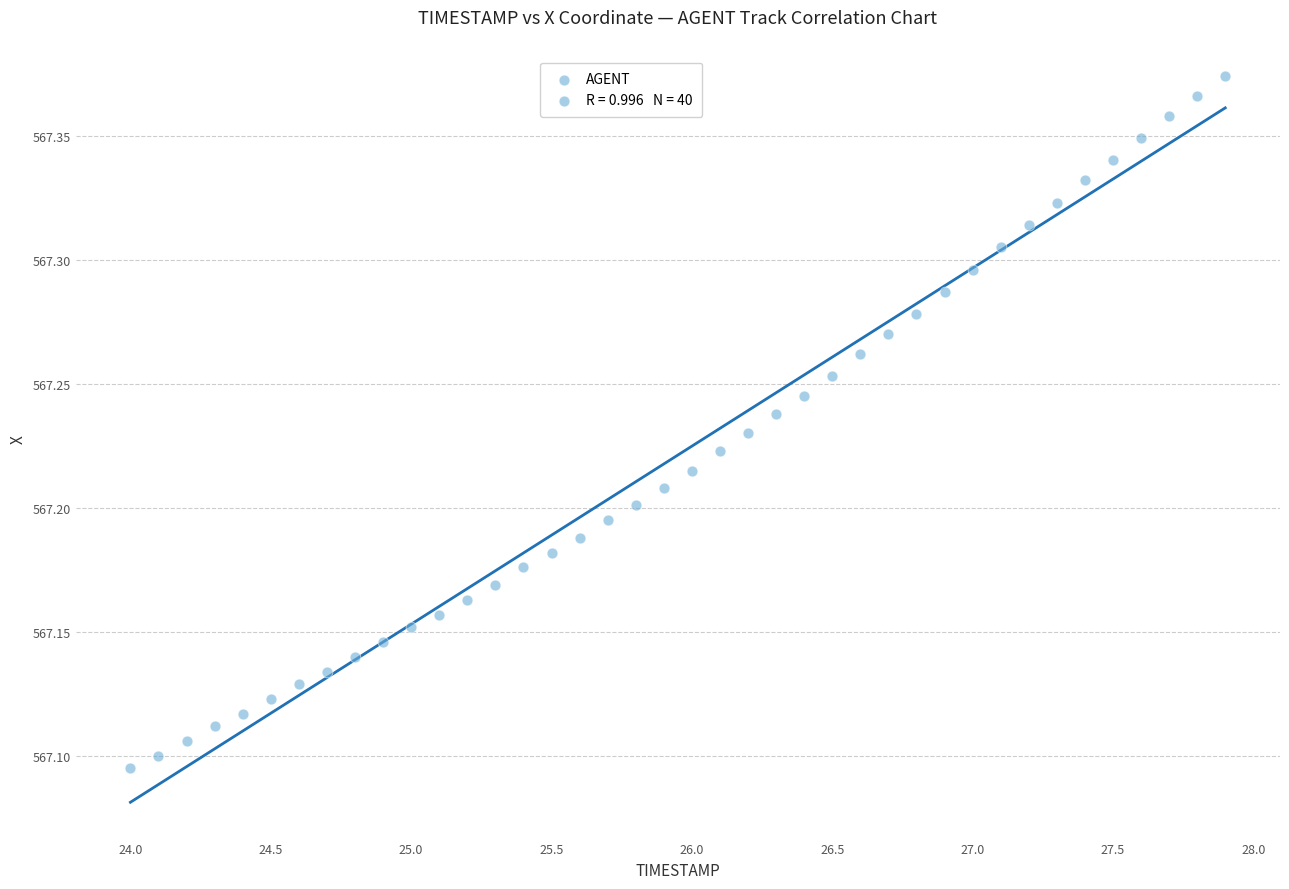

What is the range of X values (max minus min)?

3.9